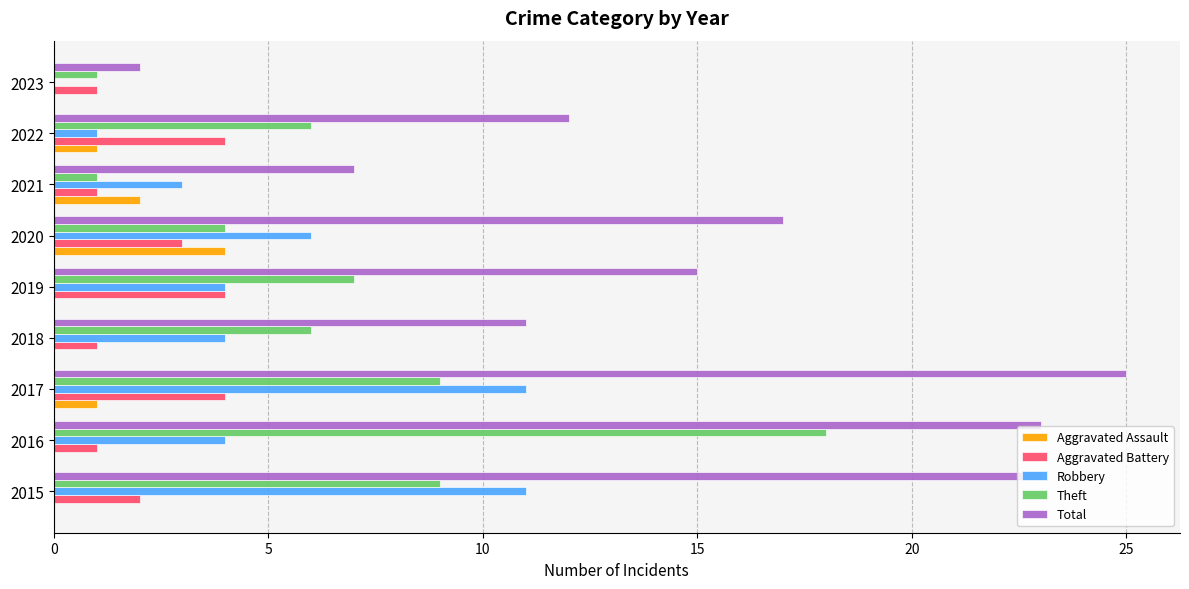

What is the maximum value shown in the chart?

25